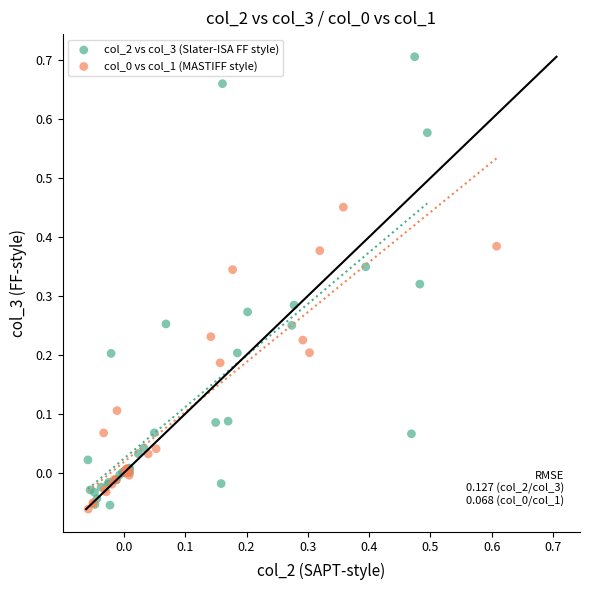

Which series reaches the maximum Y coordinate?

col_2 vs col_3 (Slater-ISA FF style)